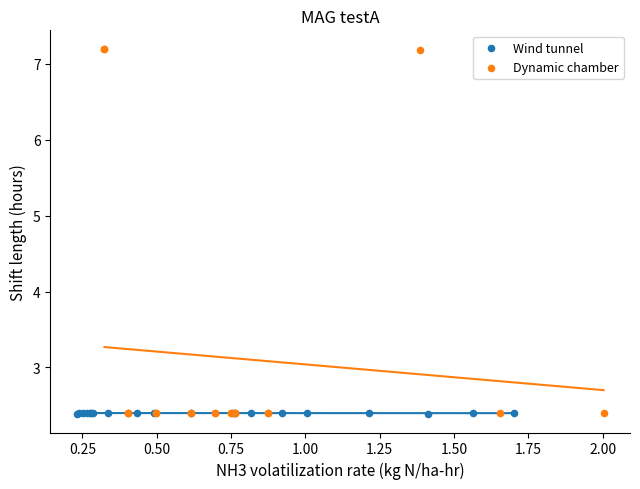

Which series reaches the maximum Y coordinate?

Dynamic chamber